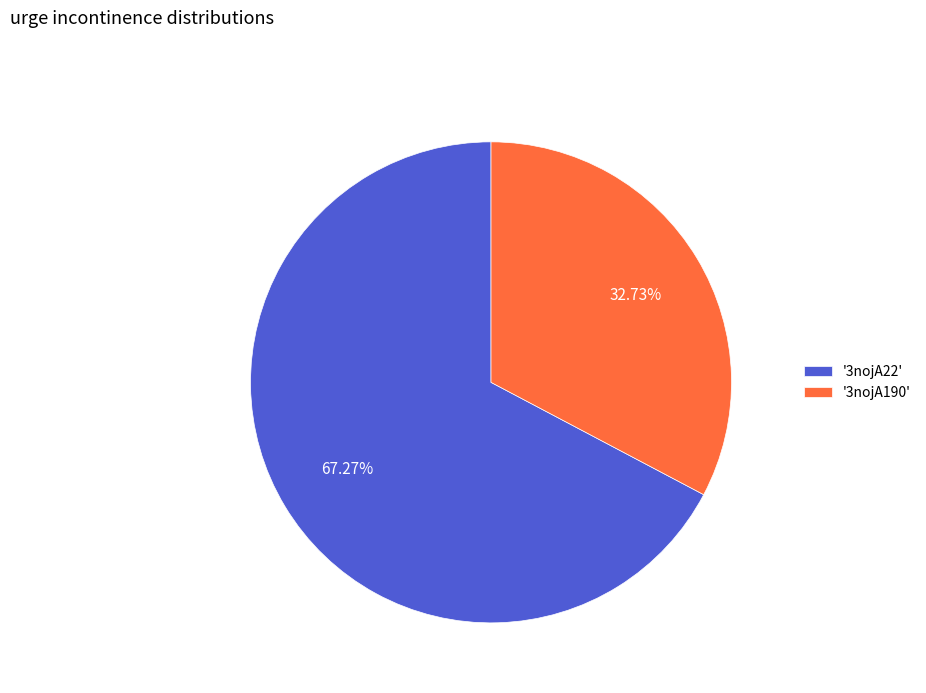

Rank the categories by value from highest to lowest.

'3nojA22', '3nojA190'